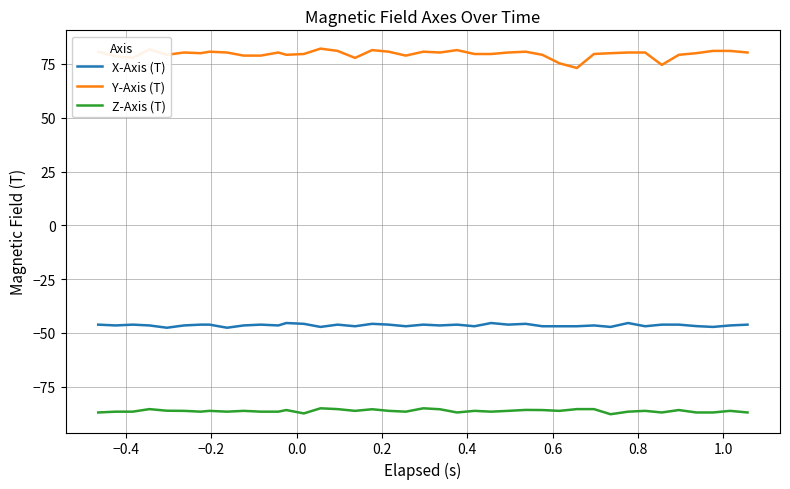

Which series has the largest total across all categories?

Y-Axis (T)